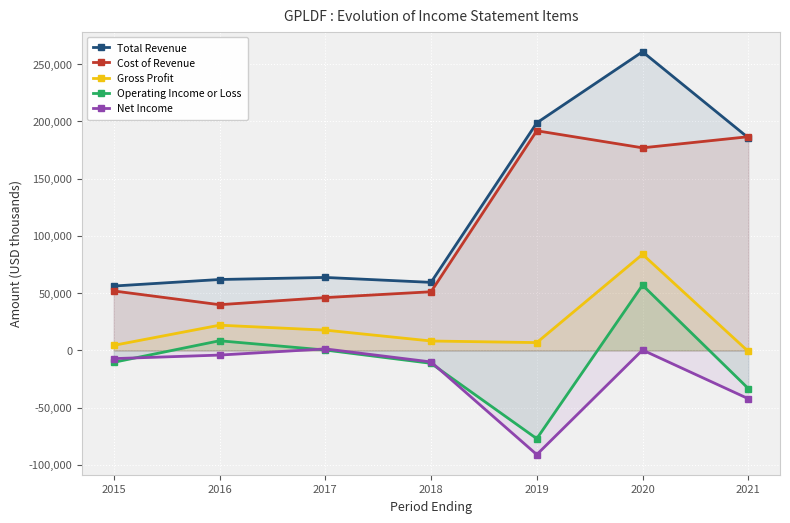

What is the approximate value of Cost of Revenue at 2018?

51200